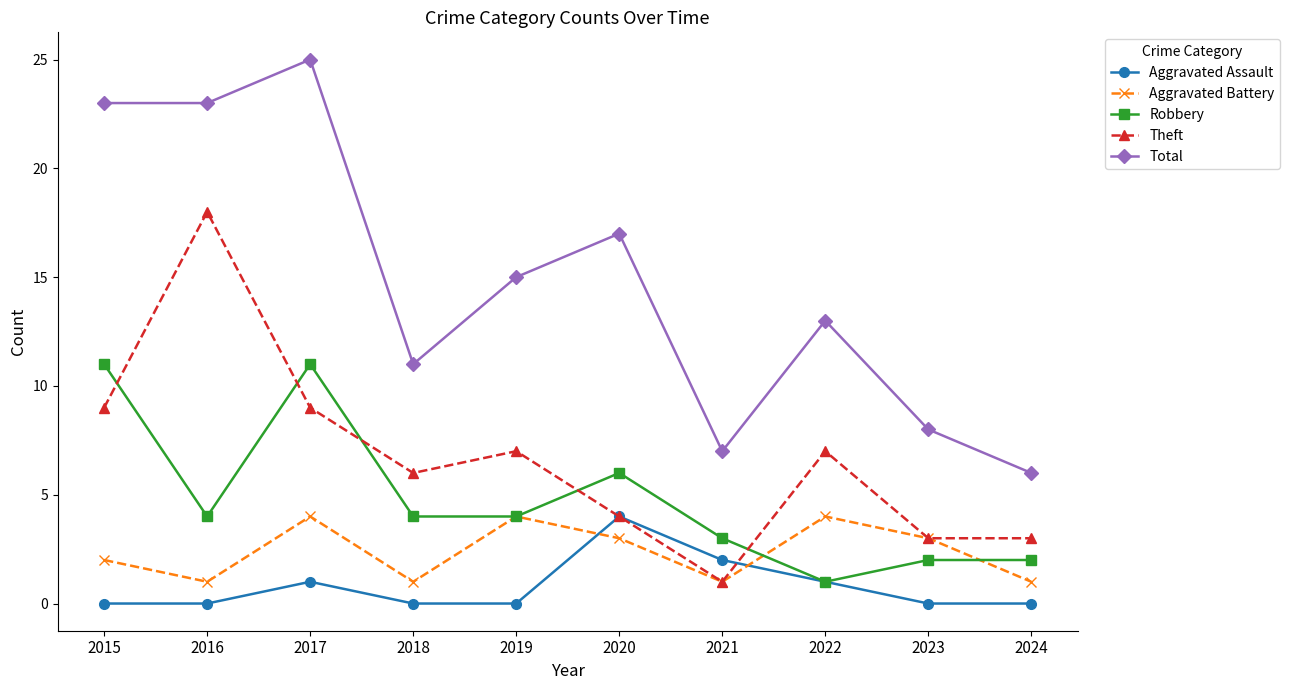

At which label does Aggravated Battery first exceed 3?

2017